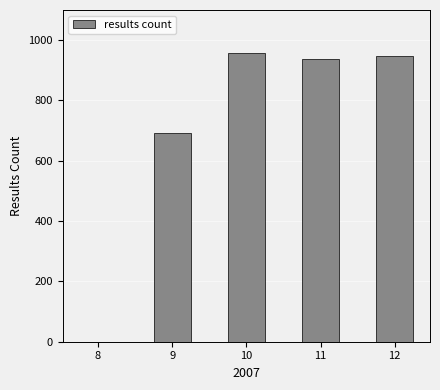

Reading left to right, extract all data points from this chart.

0	691	959	936	949